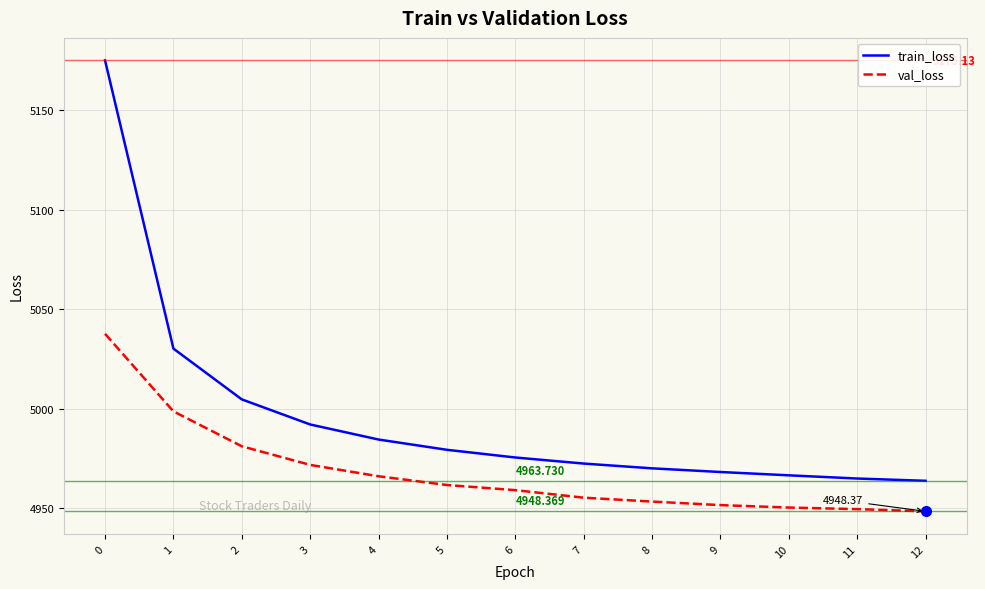

Which series has the largest total across all categories?

train_loss